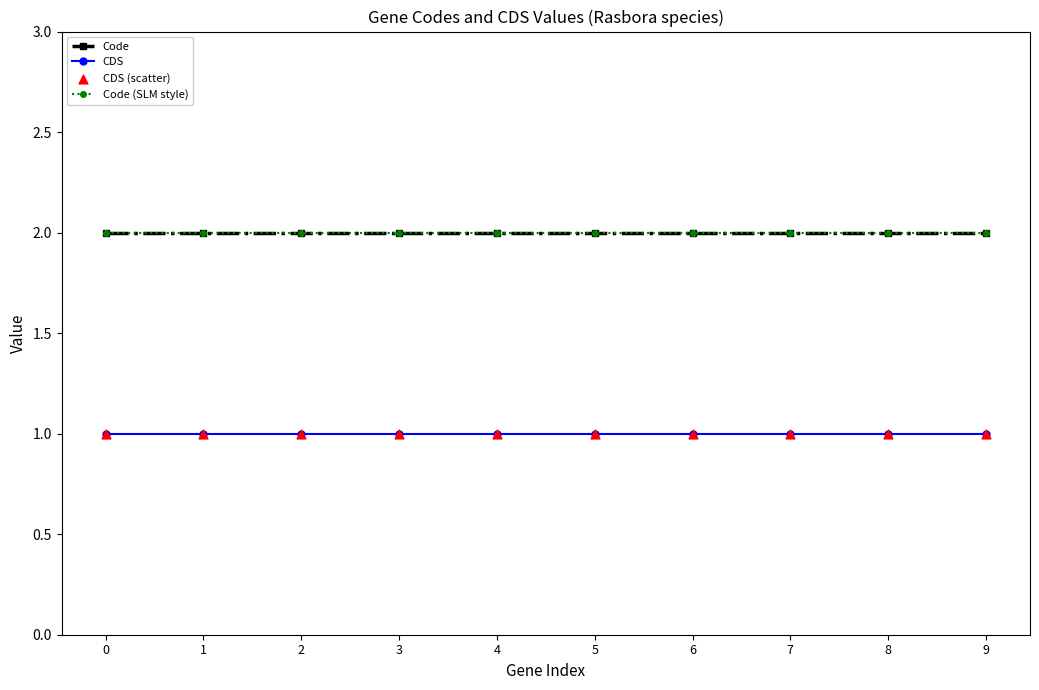

Does the chart have visible grid lines?

No